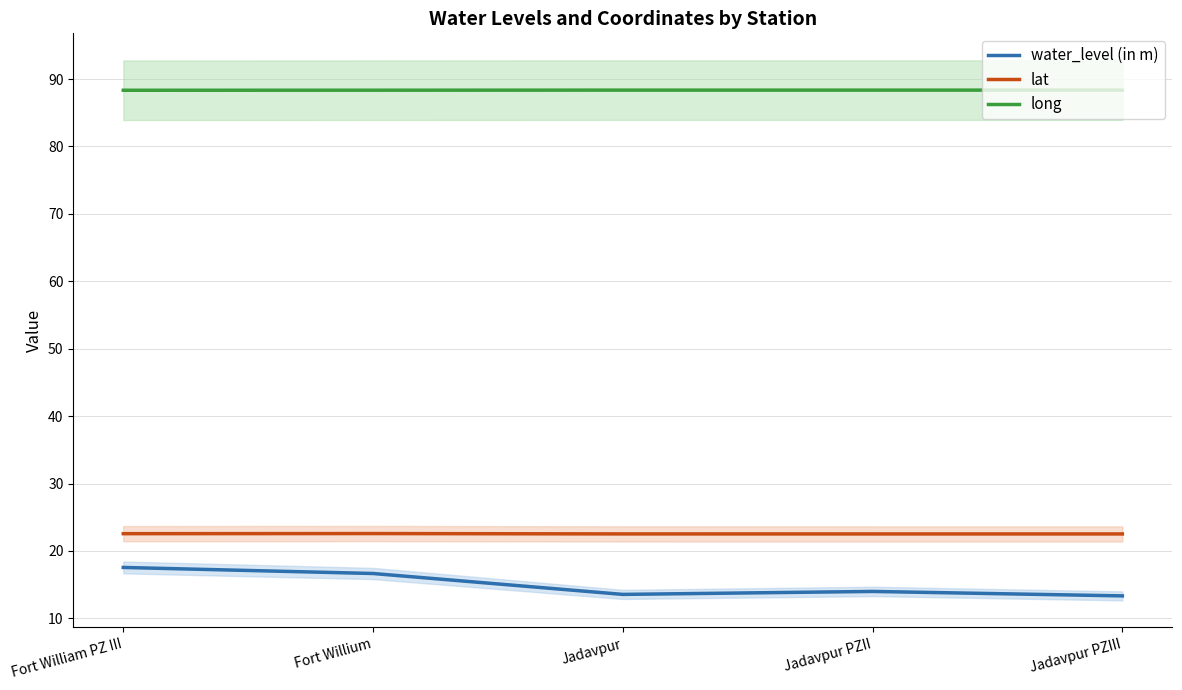

Is it true that water_level (in m) equals 13.6 at Jadavpur?

True